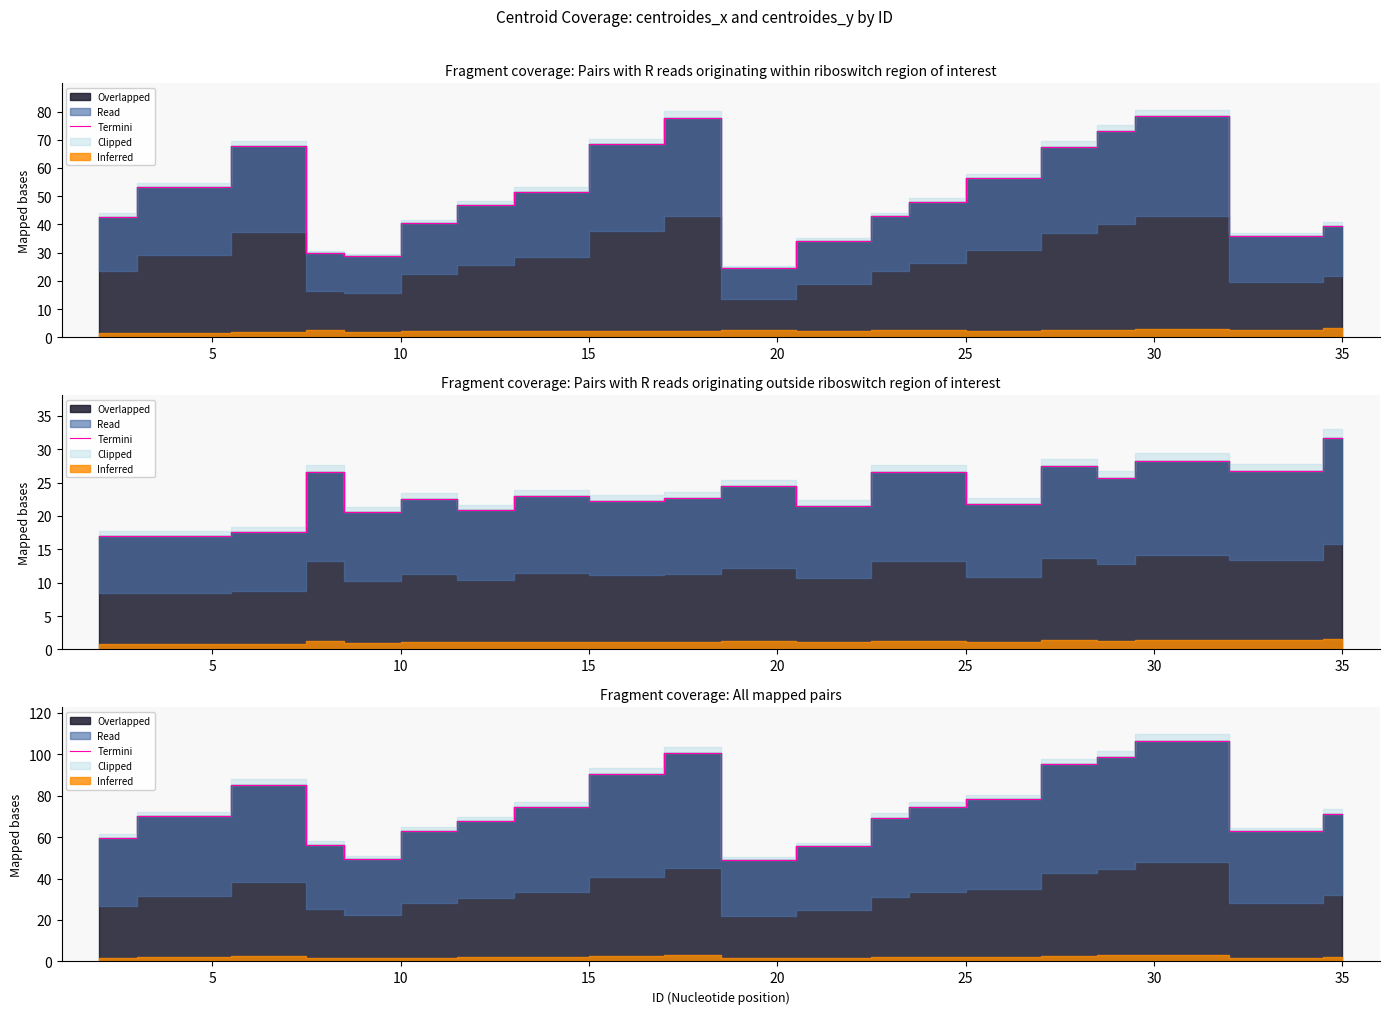

Reading right to left, what are all the values shown in this chart?

71.3	62.7	106.5	98.7	95.0	78.1	74.6	69.3	55.6	48.9	100.5	90.5	74.6	67.6	63.0	49.3	56.3	85.3	70.1	59.8